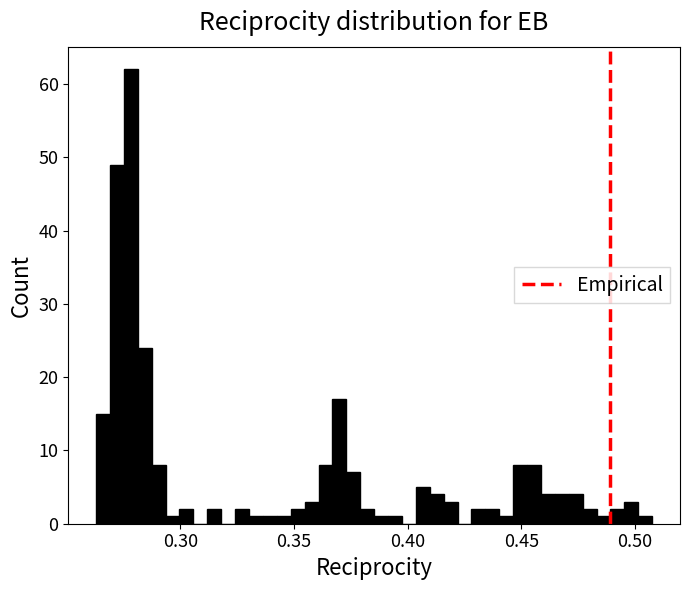

Around what value on the x-axis is the tallest bar? Give the approximate position of its centre, as read against the axis.

0.280